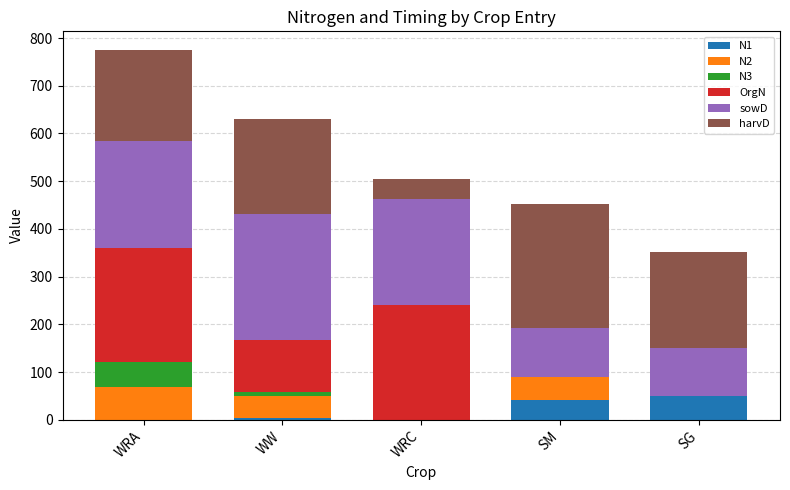

At which category is the sum across all series the highest?

WRA